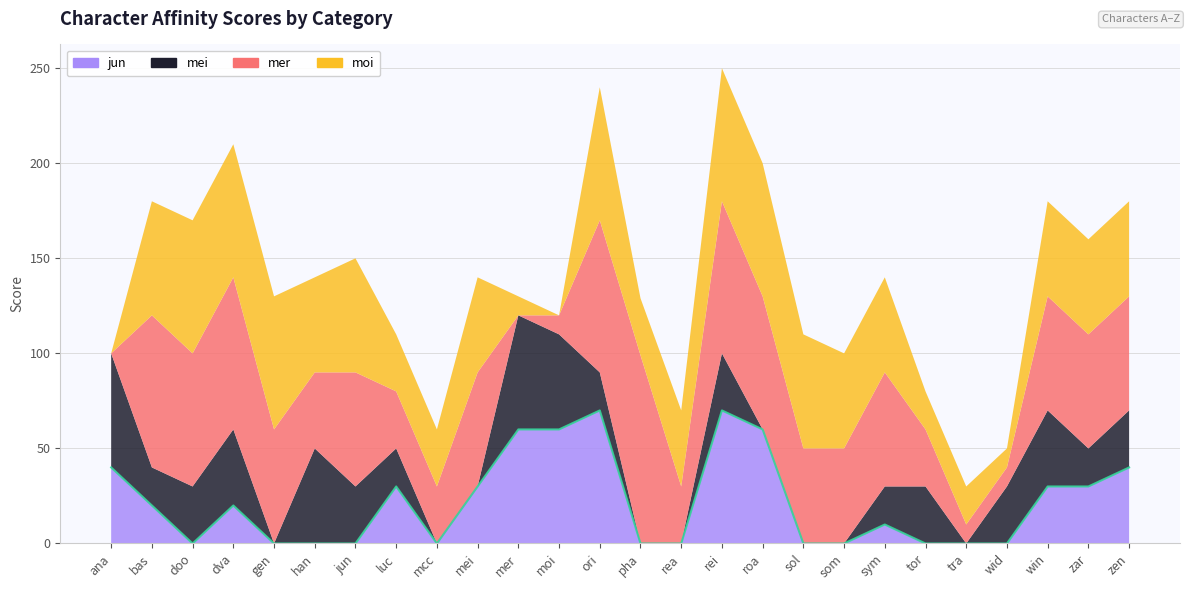

At which label does mer reach its minimum?

ana